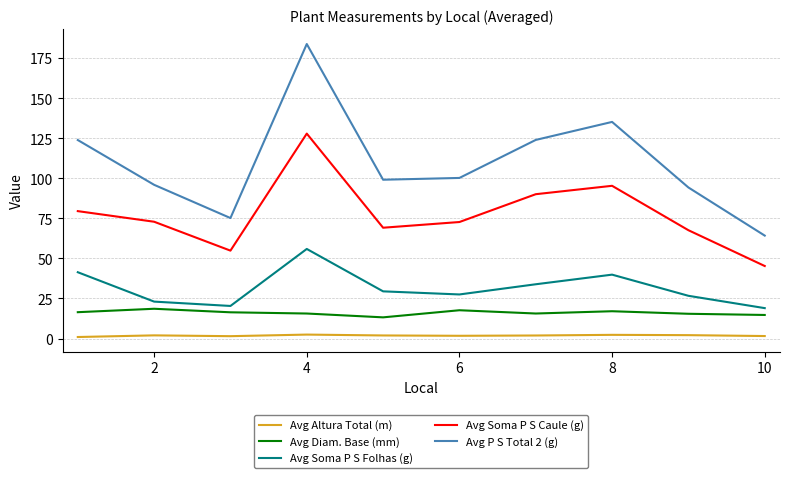

Rank the series by their maximum value, from lowest to highest.

Avg Altura Total (m), Avg Diam. Base (mm), Avg Soma P S Folhas (g), Avg Soma P S Caule (g), Avg P S Total 2 (g)